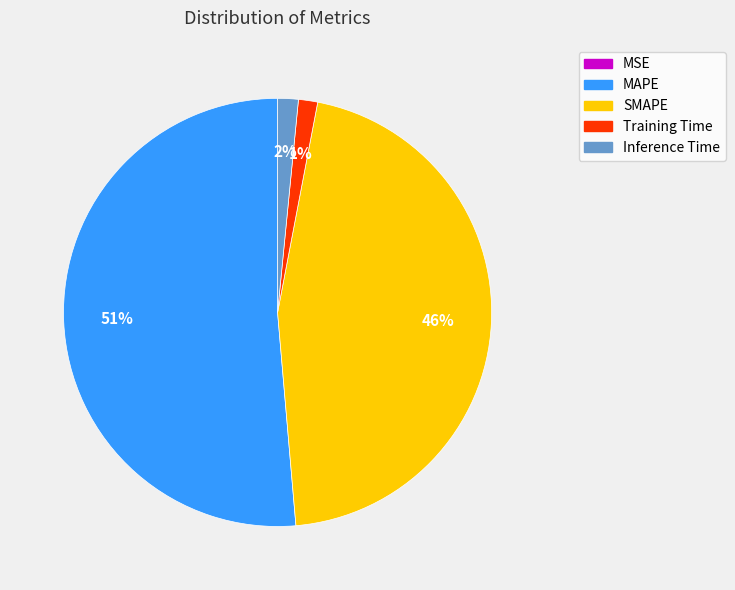

Is MAPE the majority of the pie?

Yes